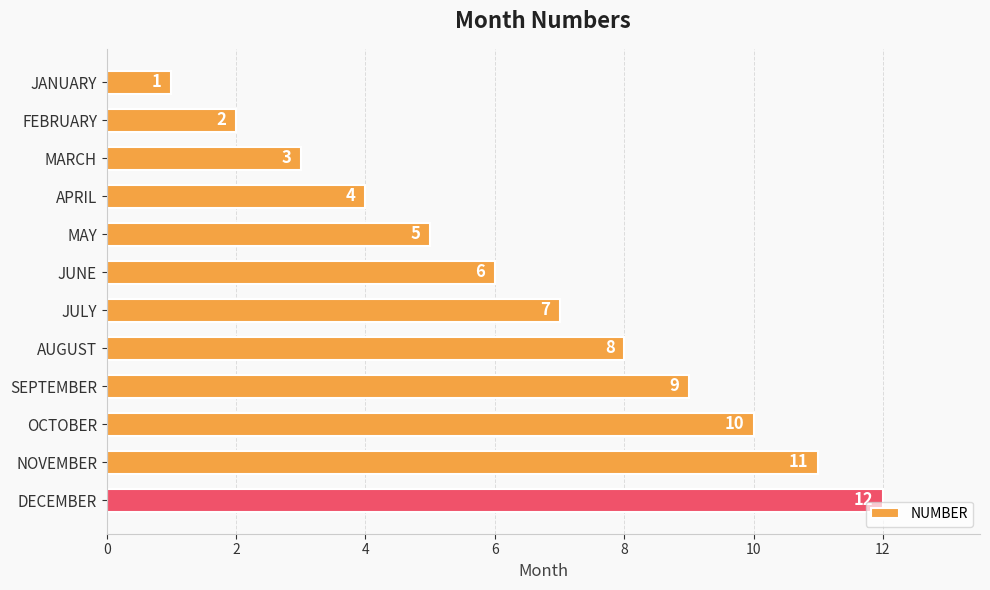

What is the sum of all values?

78